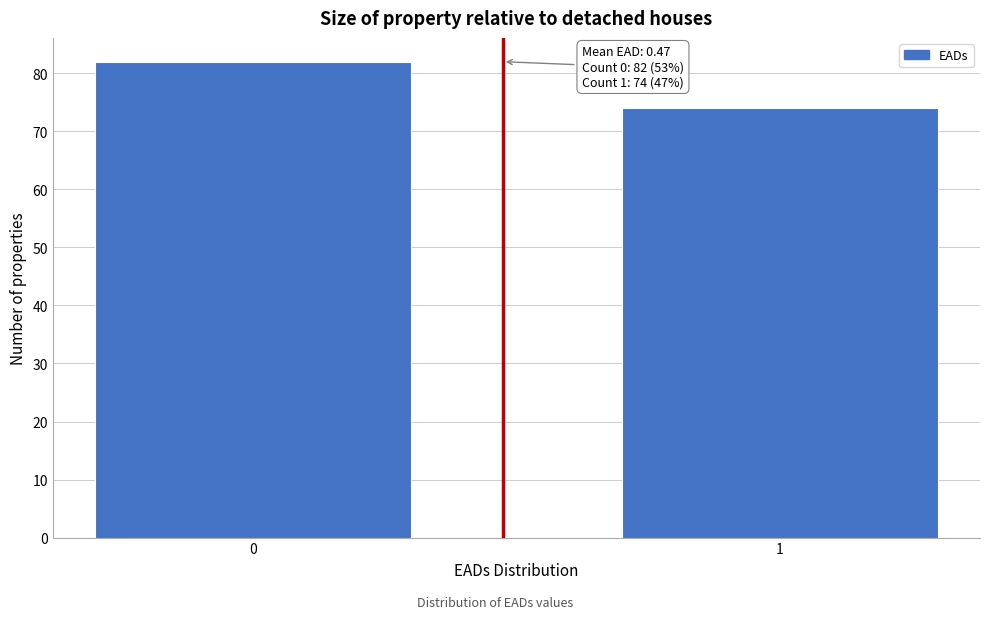

Reading left to right, transcribe all the data shown in this chart.

82	74